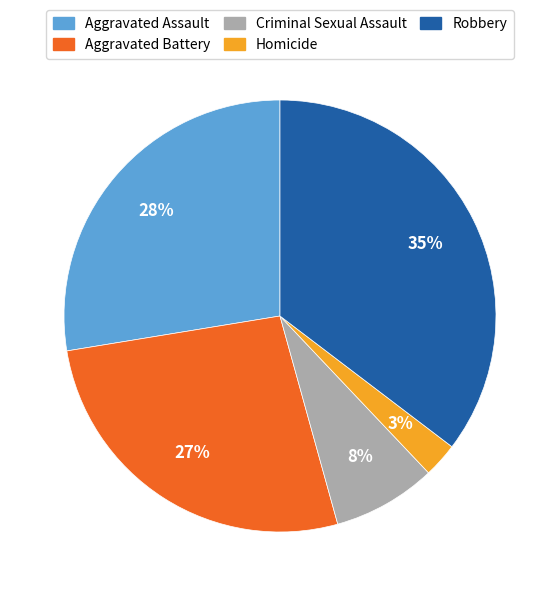

To the nearest percent, what percentage of the pie is Robbery?

35%